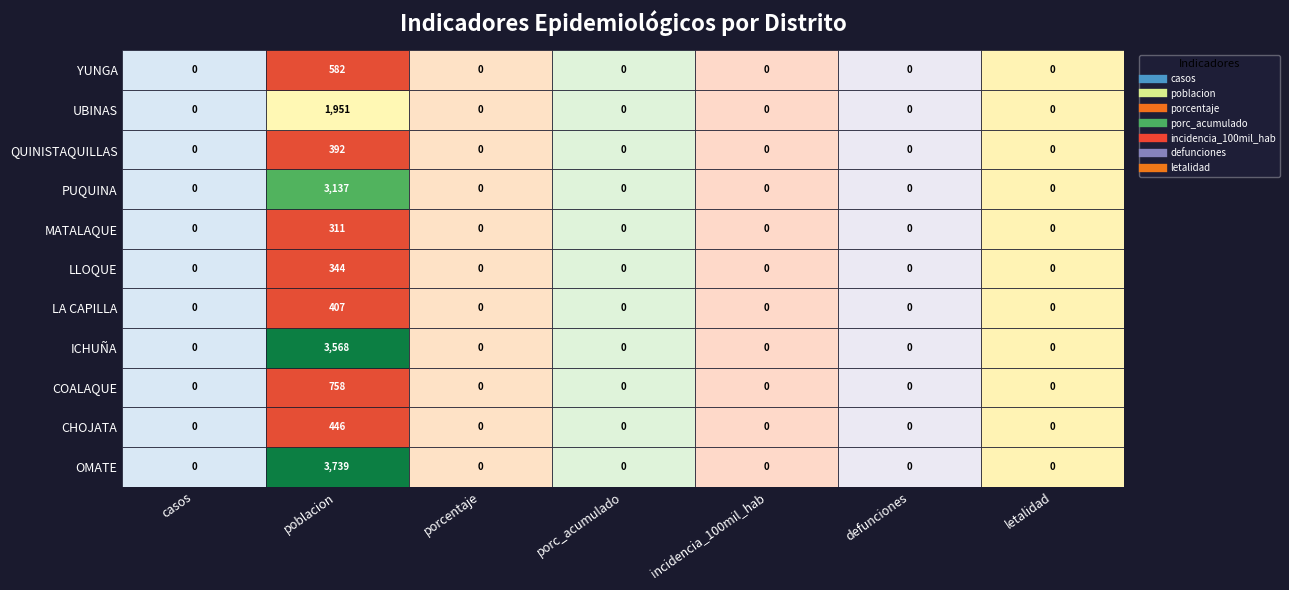

The OMATE series shows -1478 at COALAQUE. True or false?

False